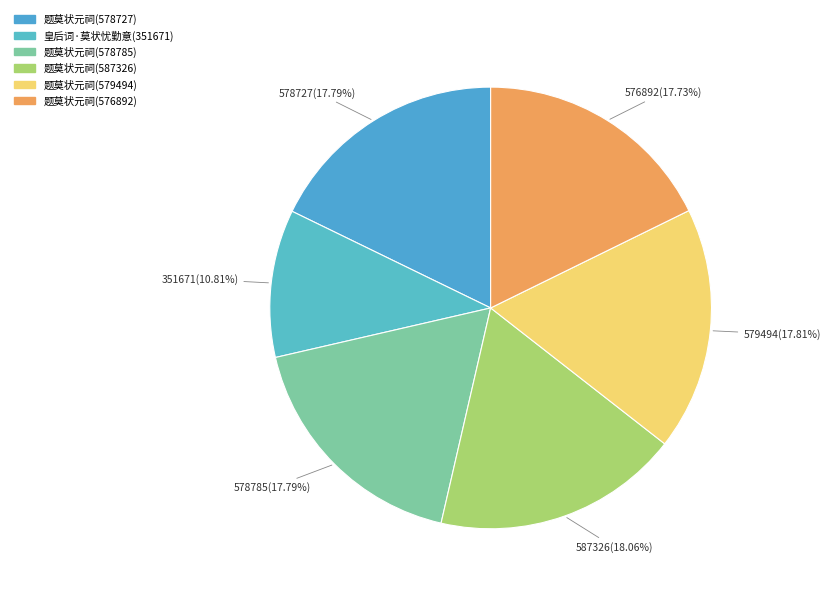

Count the number of slices in the pie.

6